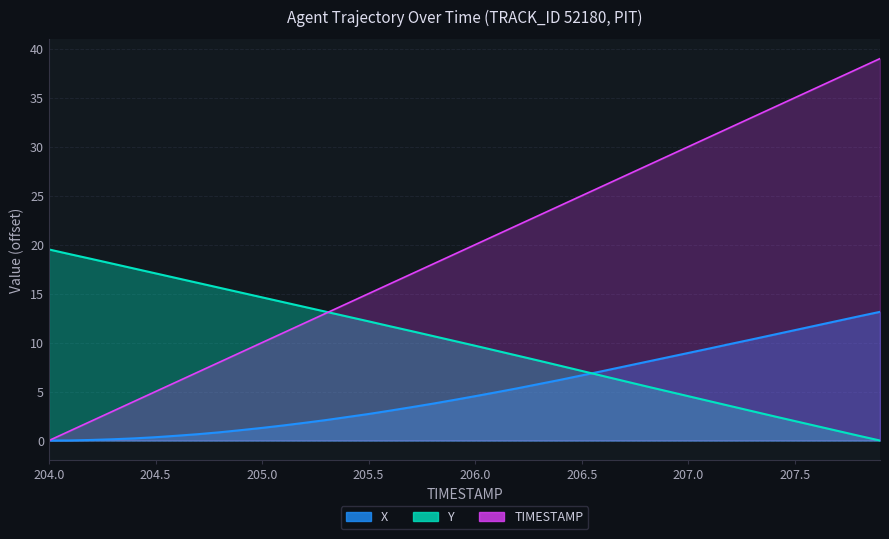

List the series in order of their peak value, highest first.

TIMESTAMP, Y, X